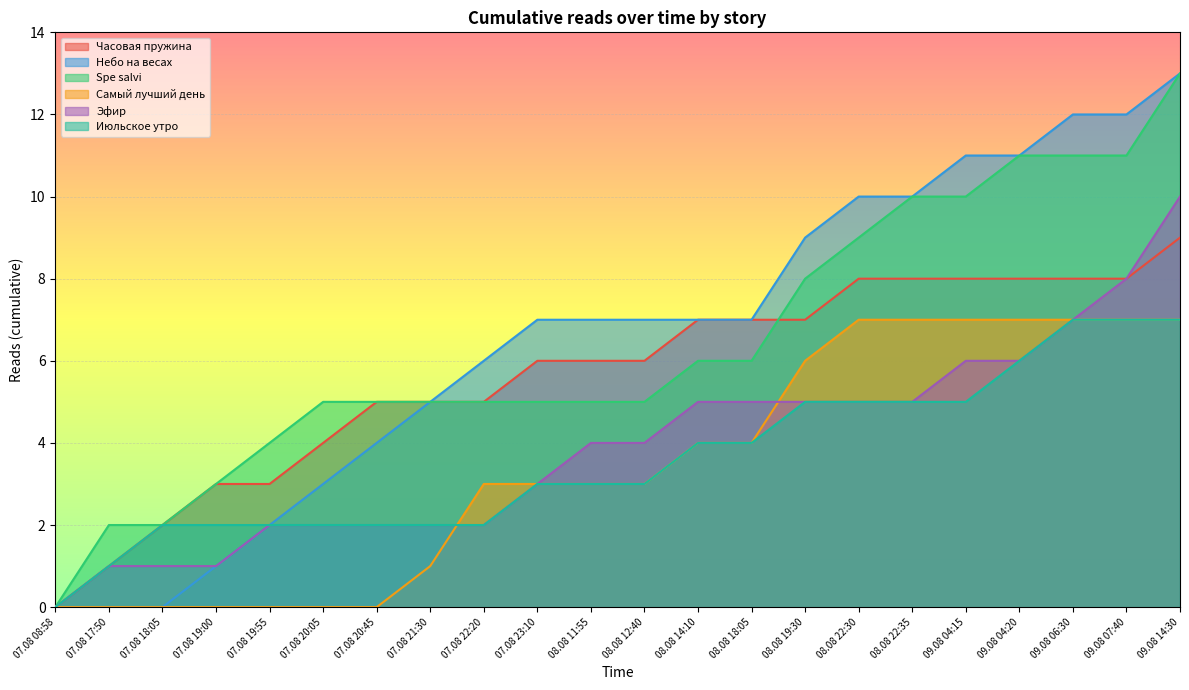

Is it true that Самый лучший день equals 3 at 07.08 22:20?

True